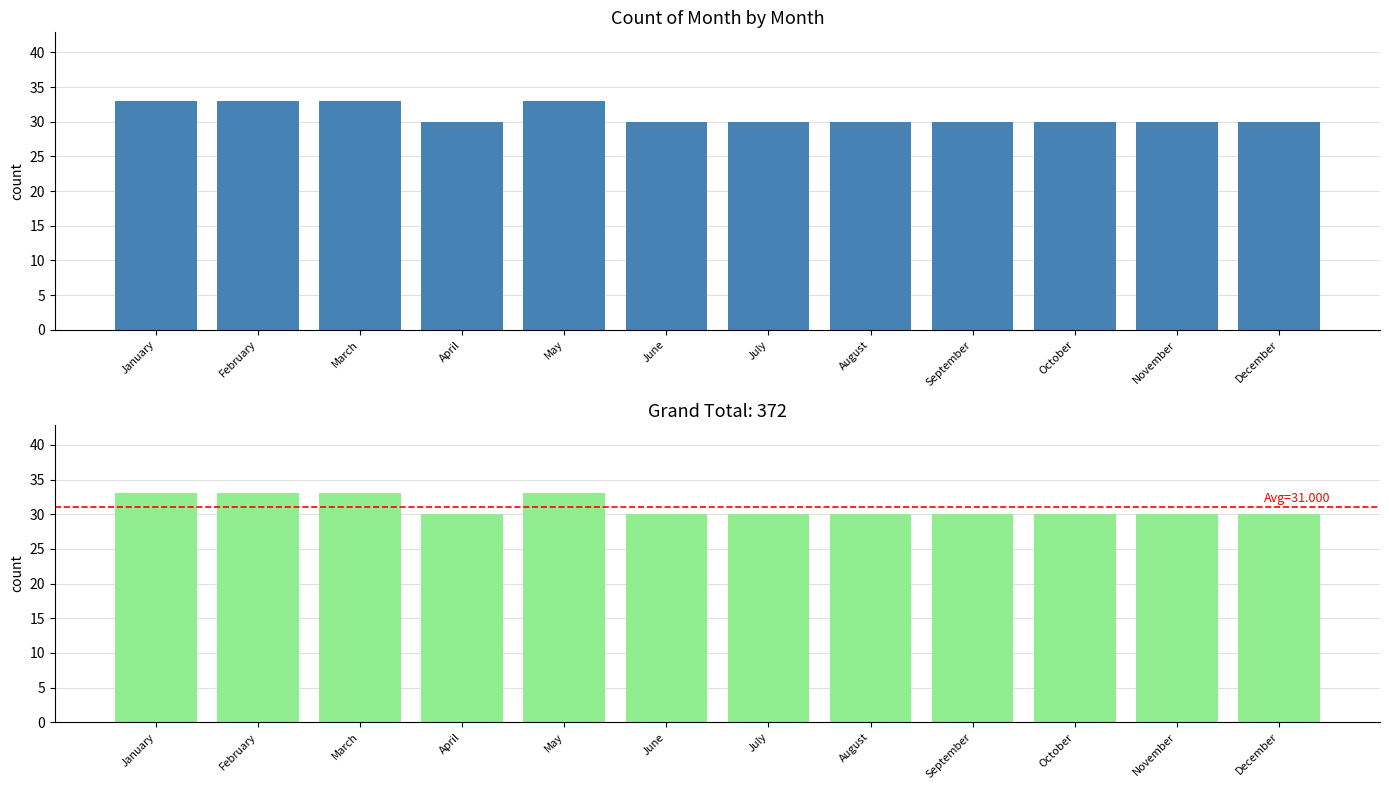

Rank the categories by value from lowest to highest.

April, June, July, August, September, October, November, December, January, February, March, May